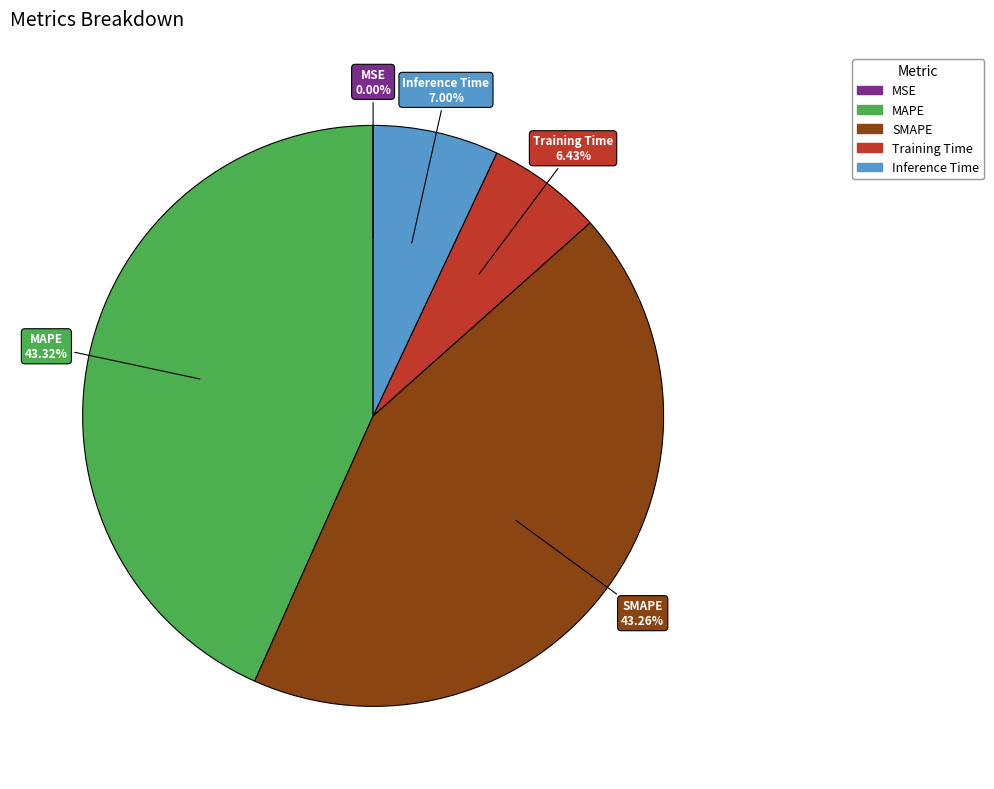

Do Inference Time and Training Time together represent more than half of the pie?

No